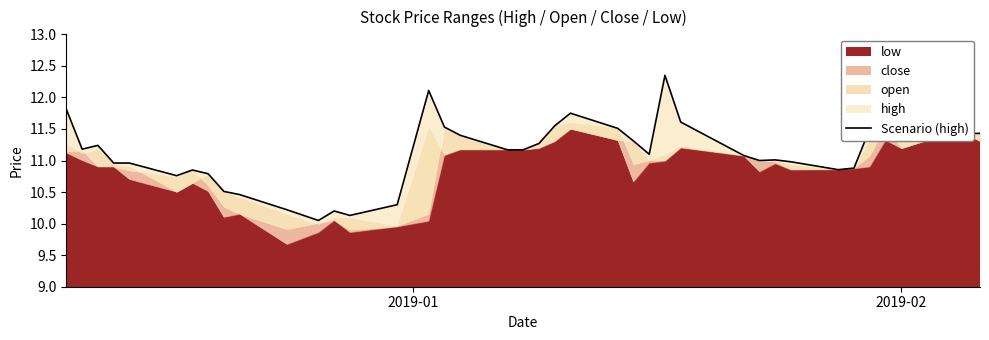

Reading right to left, list all the values displayed in this chart.

11.4	11.4	11.4	11.6	11.5	11.5	10.9	10.9	11.0	11.0	11.0	11.1	11.6	12.3	11.1	11.3	11.5	11.8	11.6	11.3	11.2	11.2	11.4	11.5	12.1	10.3	10.1	10.2	10.1	10.2	10.5	10.5	10.8	10.8	10.8	11.0	11.0	11.2	11.2	11.8